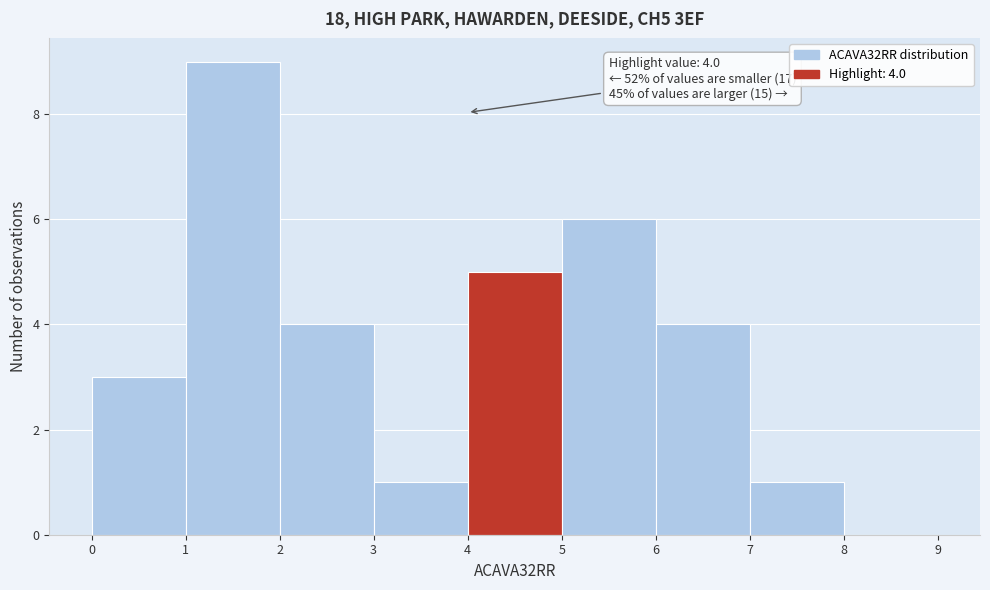

Which range on the x-axis has the tallest bar?

1 to 2